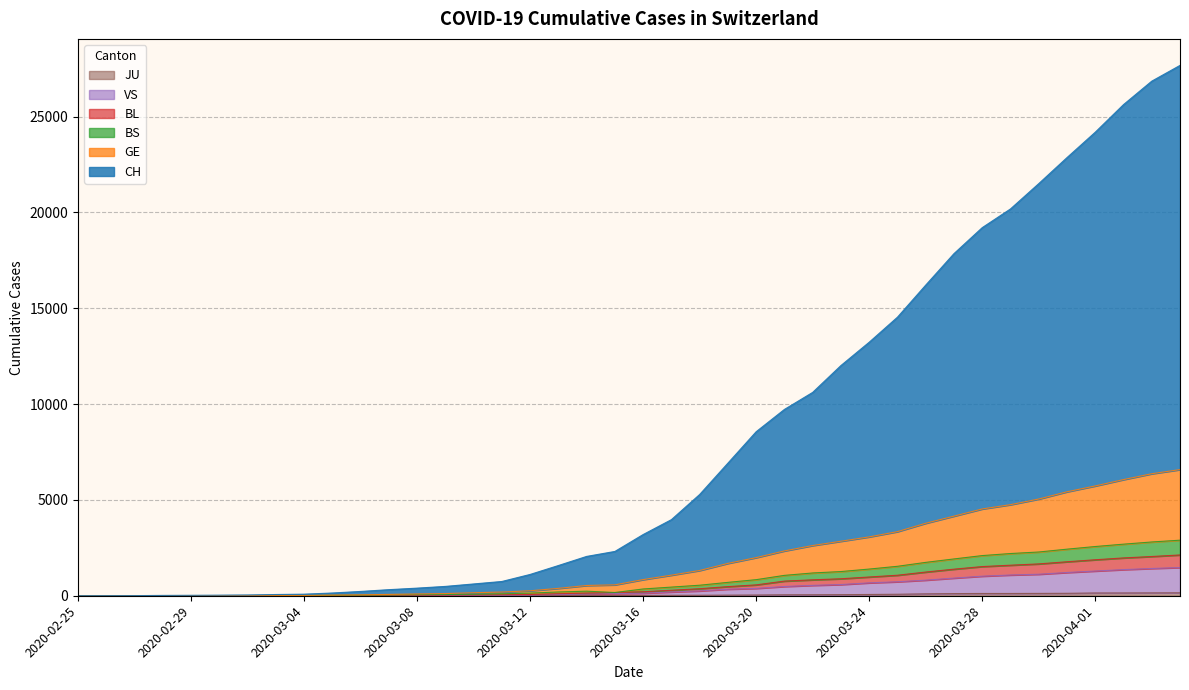

Reading left to right, what are all the values shown in this chart?

CH: 1	3	6	17	23	30	39	64	82	143	224	317	397	487	615	744	1111	1576	2052	2311	3193	3970	5283	6918	8558	9721	10610	12011	13227	14533	16206	17849	19205	20181	21501	22859	24184	25624	26848	27670
GE: 0	1	2	6	9	10	13	18	19	34	48	70	94	114	157	193	259	385	536	569	843	1074	1318	1689	1989	2339	2620	2844	3071	3345	3782	4154	4528	4752	5046	5424	5729	6060	6366	6582
BS: 0	0	1	3	4	3	6	9	10	21	30	40	54	65	78	103	138	197	238	168	353	451	549	698	839	1063	1188	1262	1392	1536	1741	1920	2095	2202	2282	2430	2568	2691	2805	2899
BL: 0	0	0	2	3	2	5	6	7	13	15	19	30	37	45	54	65	105	138	168	209	286	367	476	567	764	830	886	978	1070	1236	1386	1522	1593	1661	1773	1877	1973	2047	2128
VS: 0	0	0	1	1	0	3	4	5	7	9	4	11	17	23	28	39	63	91	114	133	197	251	342	383	482	541	584	672	729	814	920	1020	1082	1122	1212	1289	1363	1422	1472
JU: 0	0	0	0	0	0	0	1	1	2	3	4	4	5	6	6	9	10	15	16	17	24	26	31	37	49	51	57	66	78	99	112	118	118	122	127	144	145	149	153